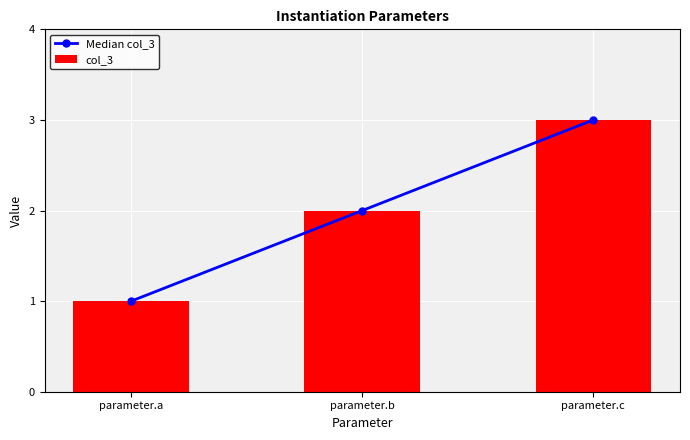

Which series has the largest total across all categories?

Median col_3